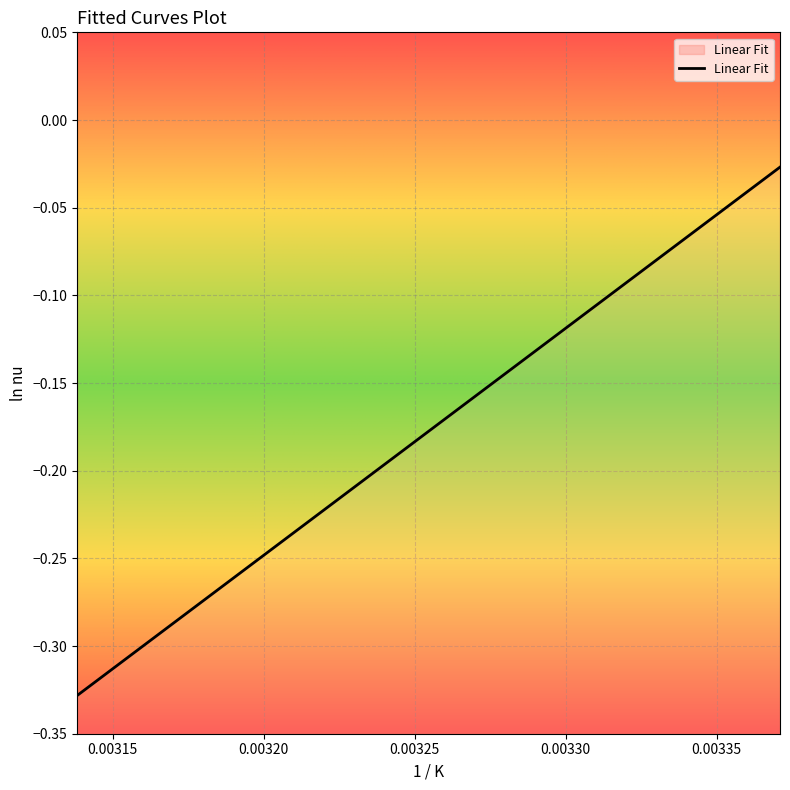

Which label corresponds to the largest value in the chart?

0.00337097589752233